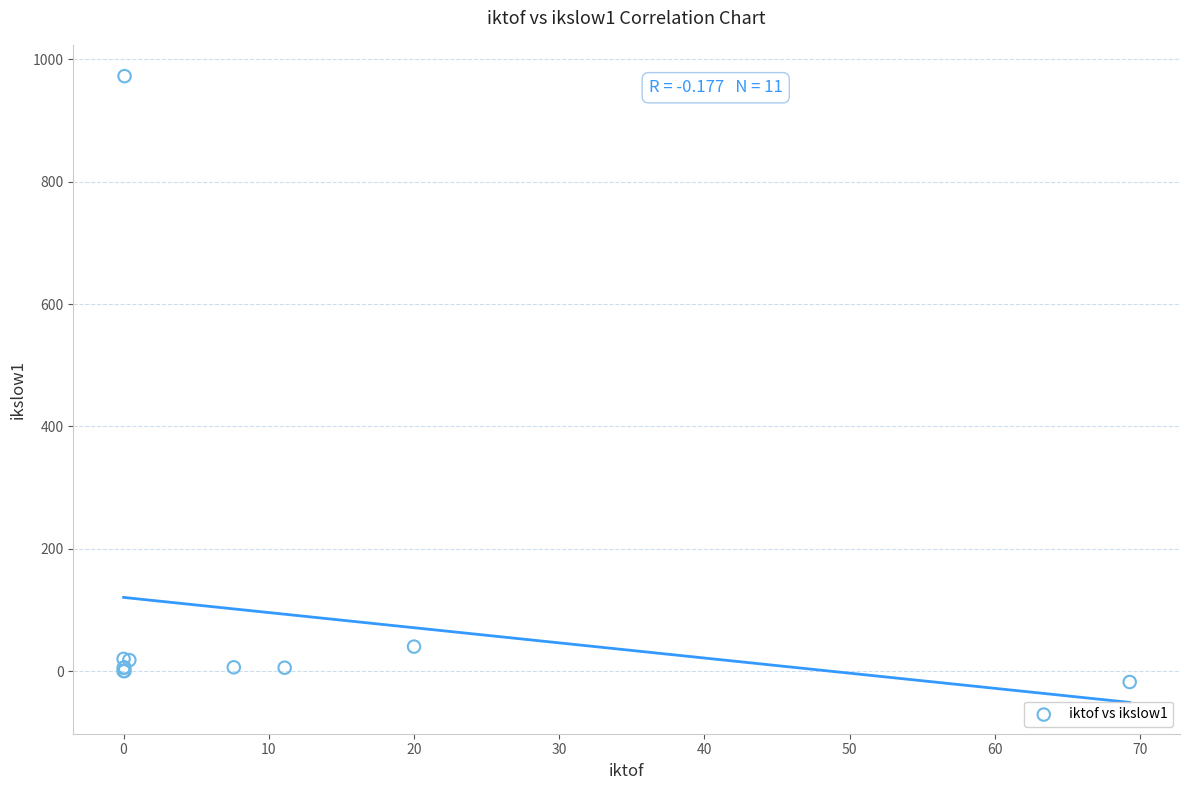

What Y value in the scatter plot is closest to 477?

40.0